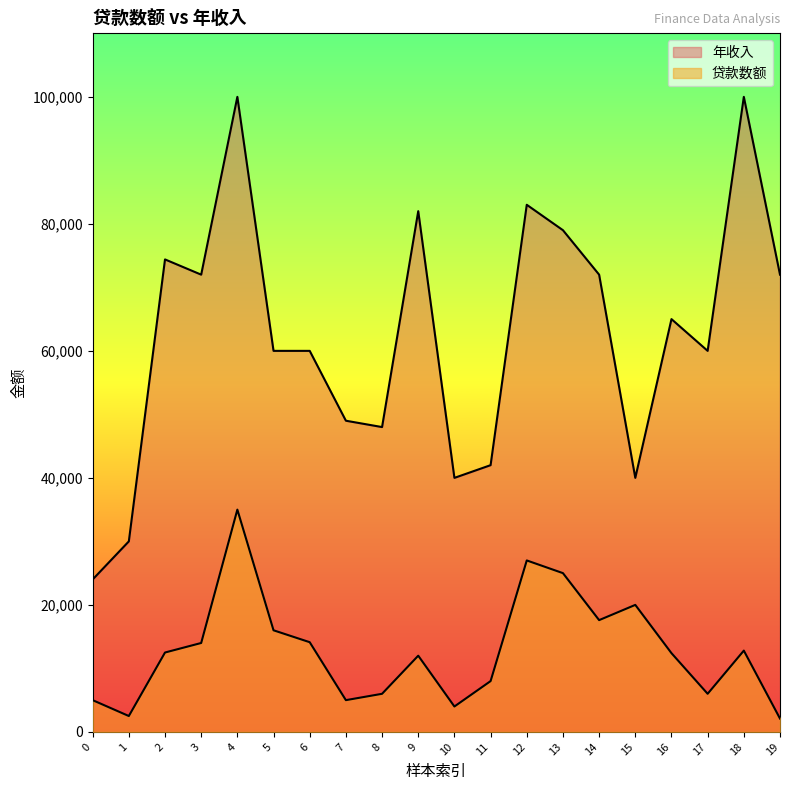

What is the difference between the second highest and minimum values in the 贷款数额 series?

24900